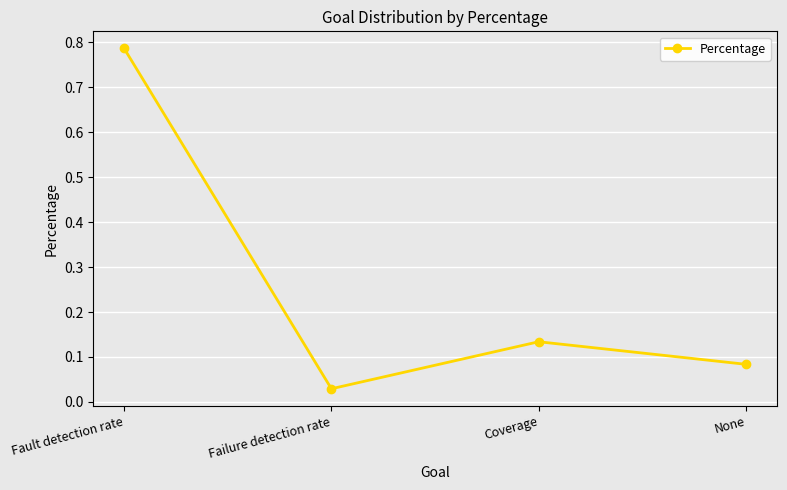

What is the average value?

0.3